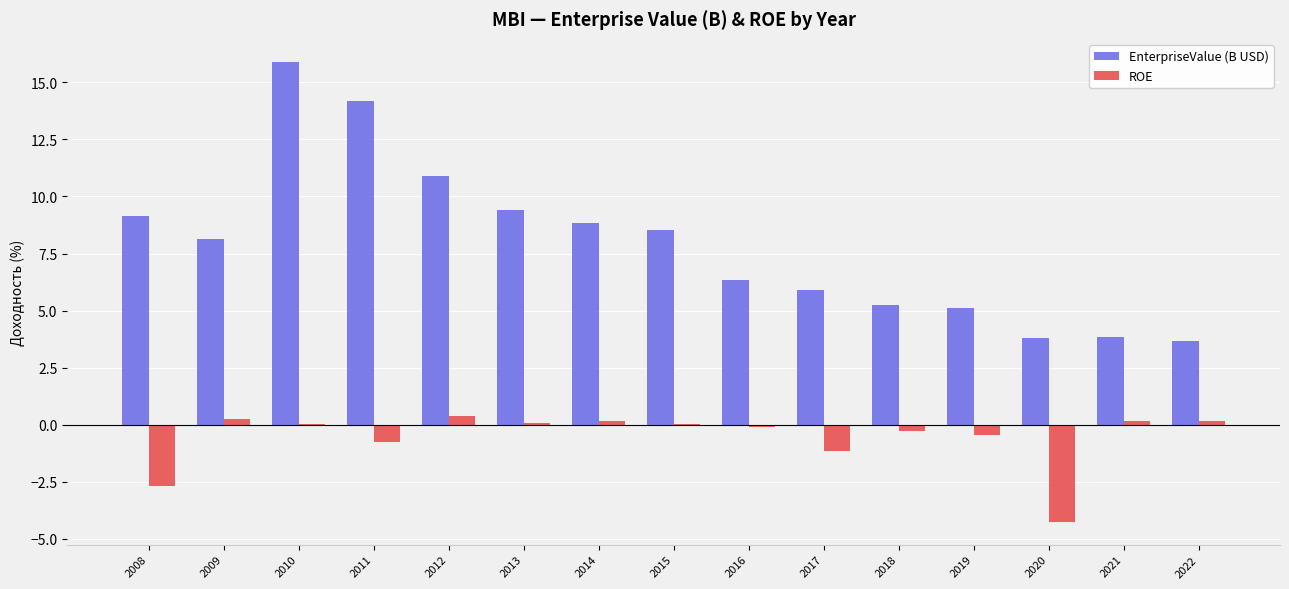

What value does the EnterpriseValue (B USD) series have at 2017?

5.9